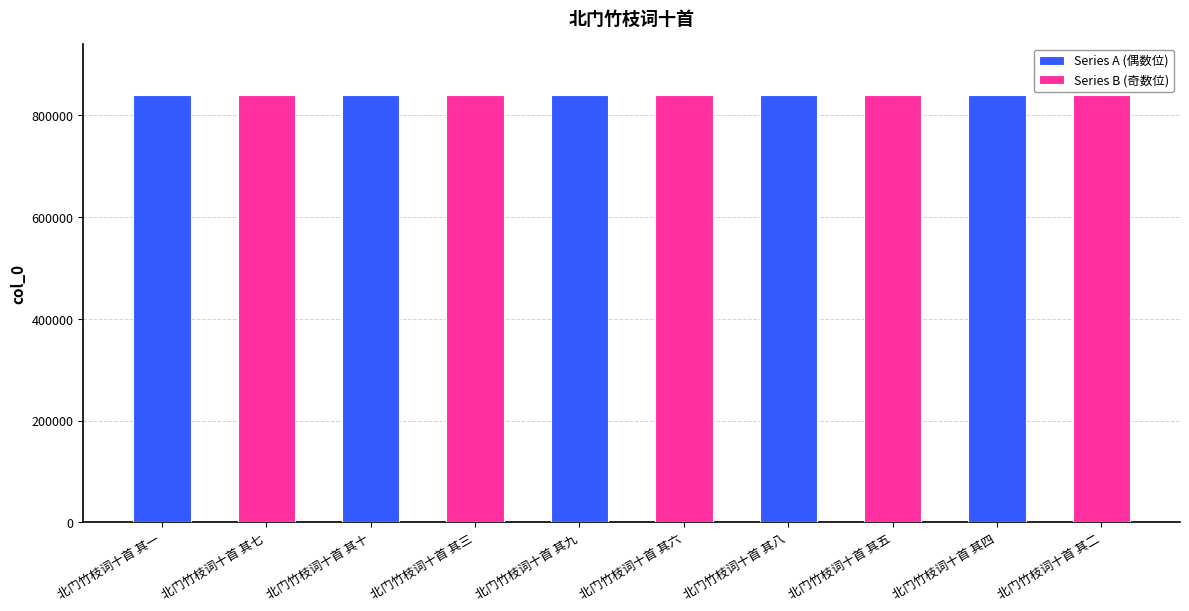

What is the total value across all series at 北门竹枝词十首 其四?

1679002